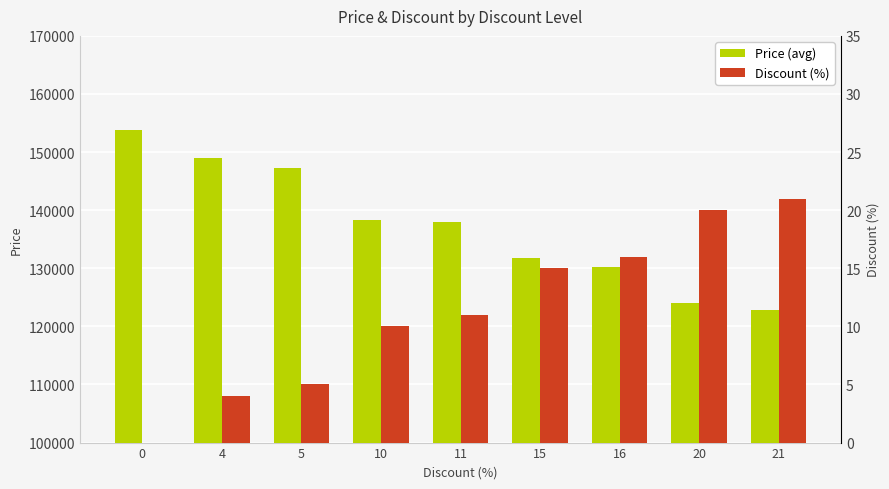

What are all the series names shown in the legend?

Price (avg), Discount (%)